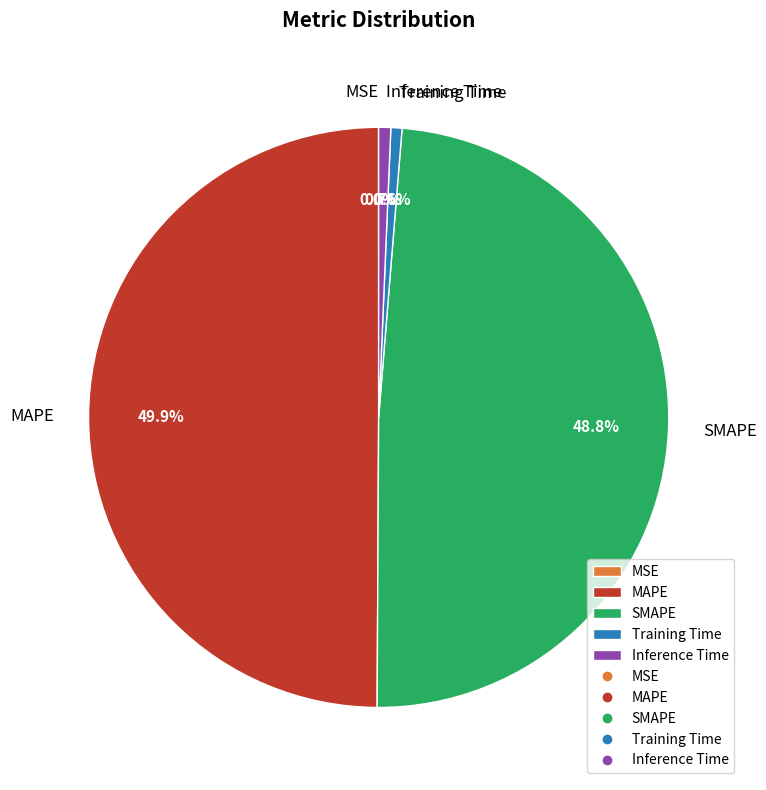

What is the largest slice in the pie chart?

MAPE